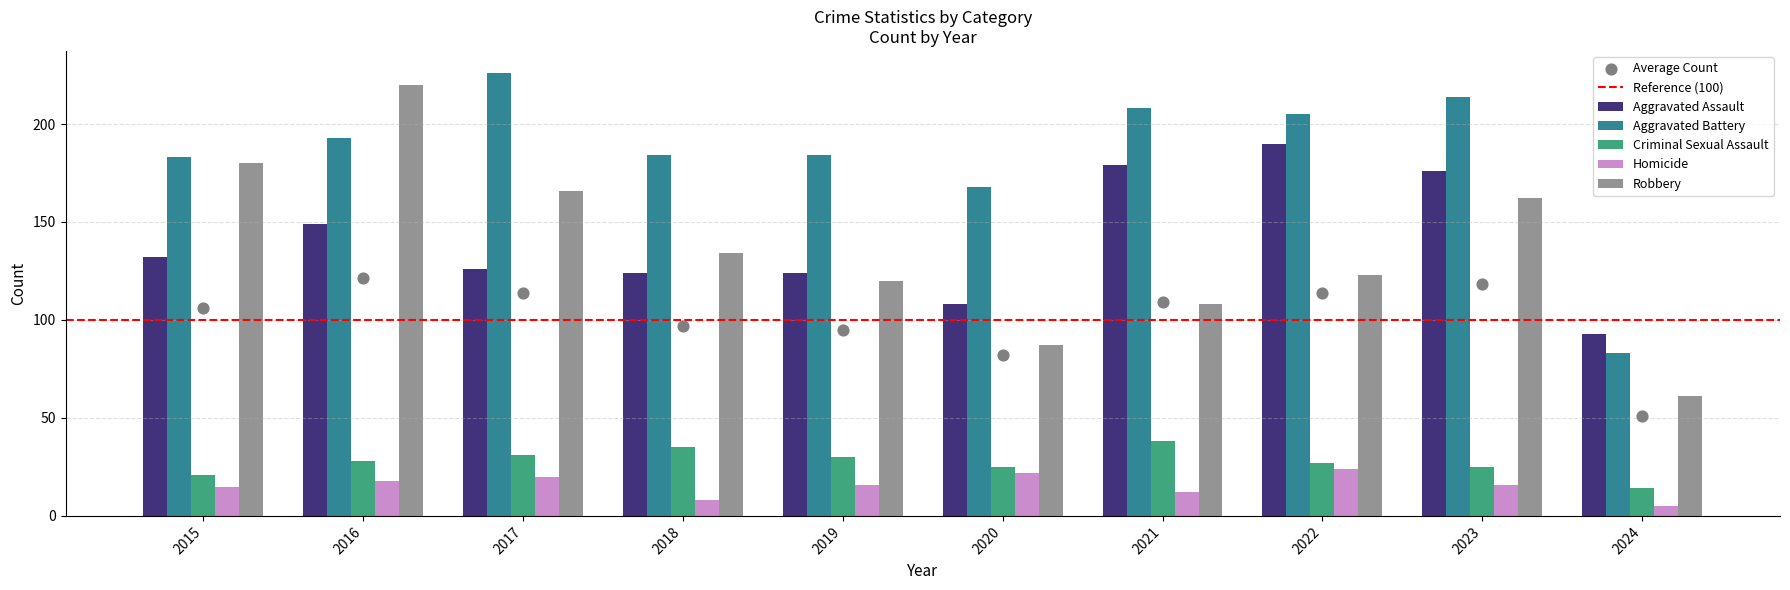

Which series reaches the minimum Y coordinate?

Homicide